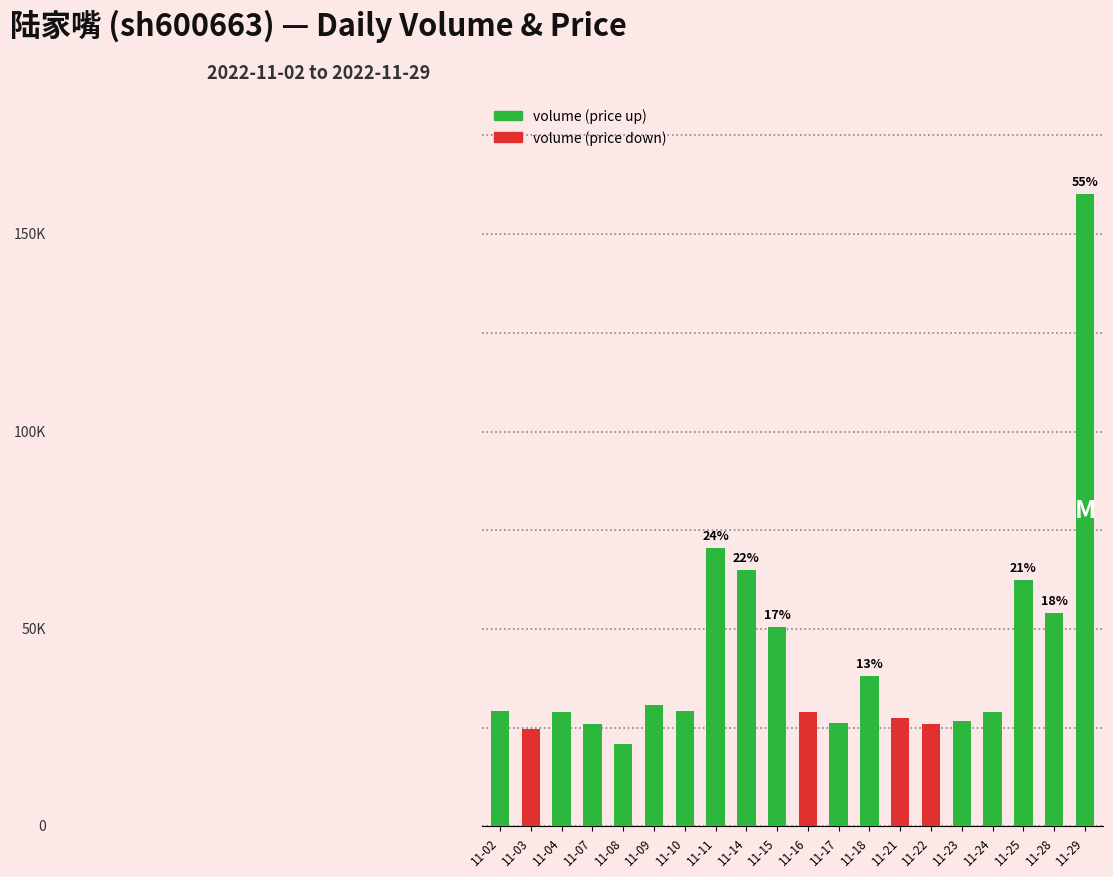

Is it true that the value at 11-03 is 40450?

False